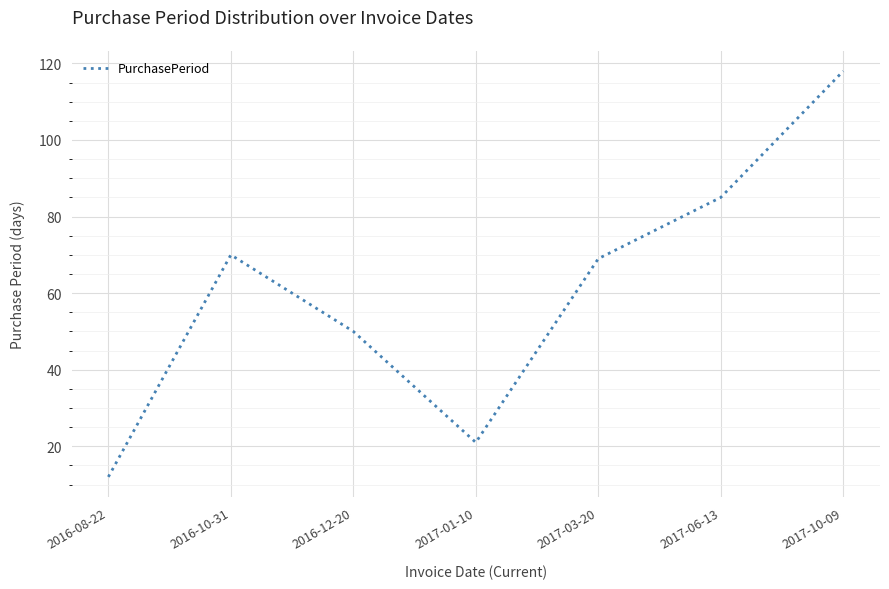

Is it true that the value at 2016-08-22 is 12?

True